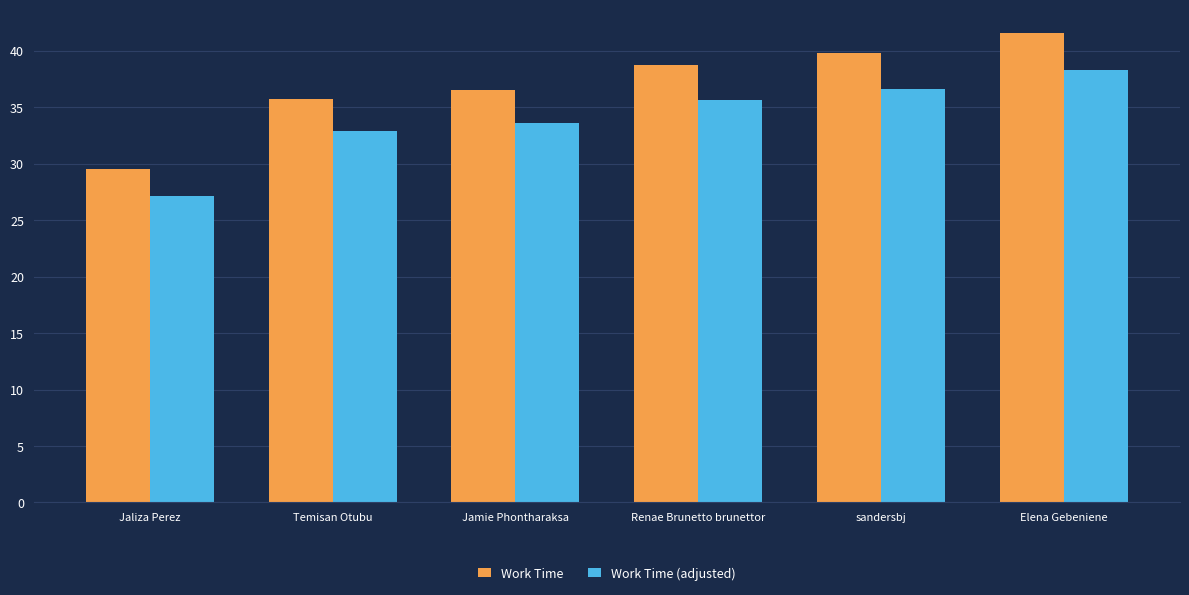

What is the difference between the maximum and second lowest values in the Work Time series?

5.8